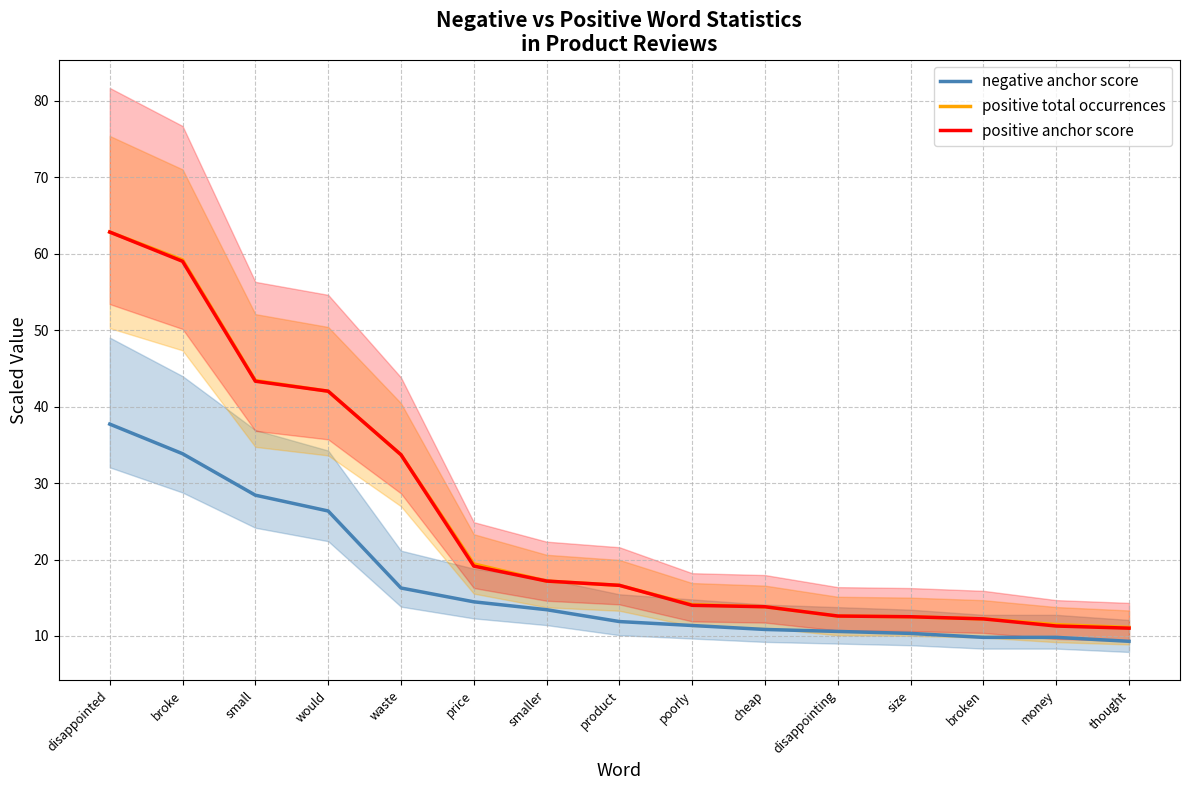

What is the total value across all series at waste?

83.7